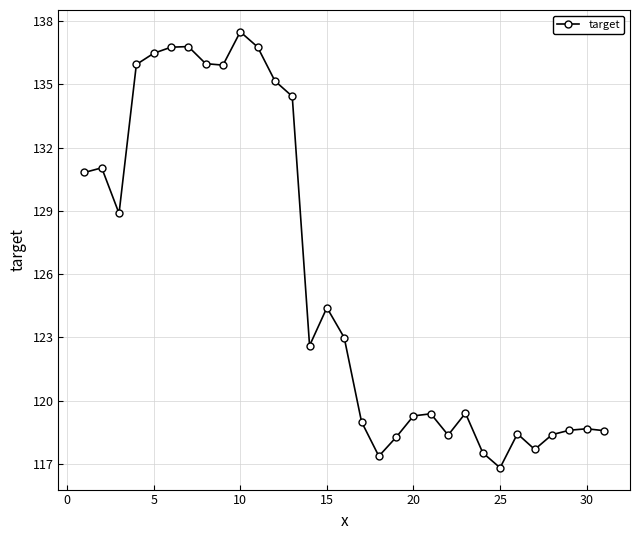

What is the difference between the second highest and second lowest values?

19.4